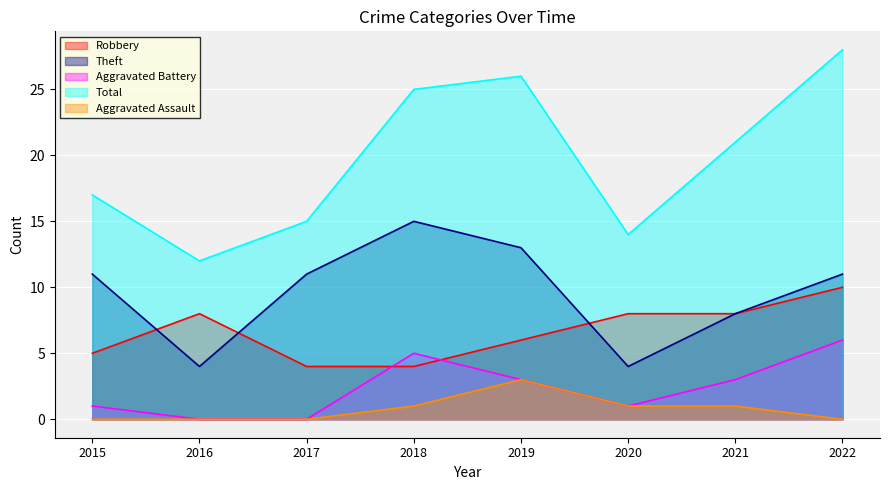

True or false: Aggravated Assault and Theft cross at least once.

False